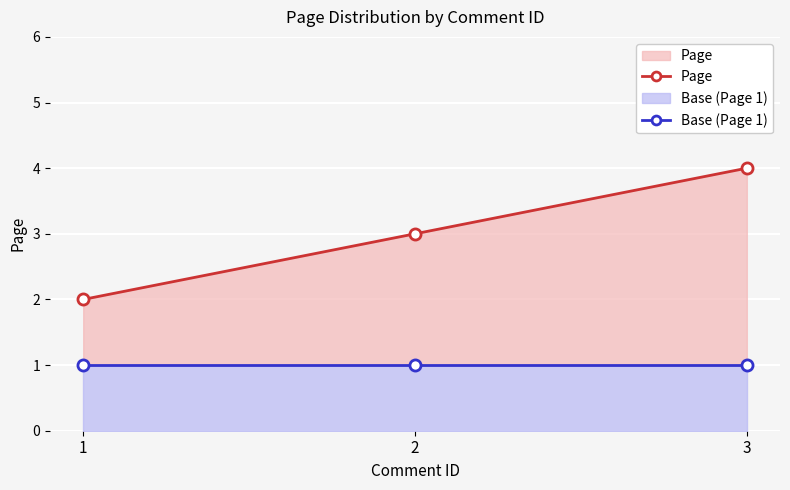

Reading right to left, list all the values displayed in this chart.

Page: 4	3	2
Base (Page 1): 1	1	1